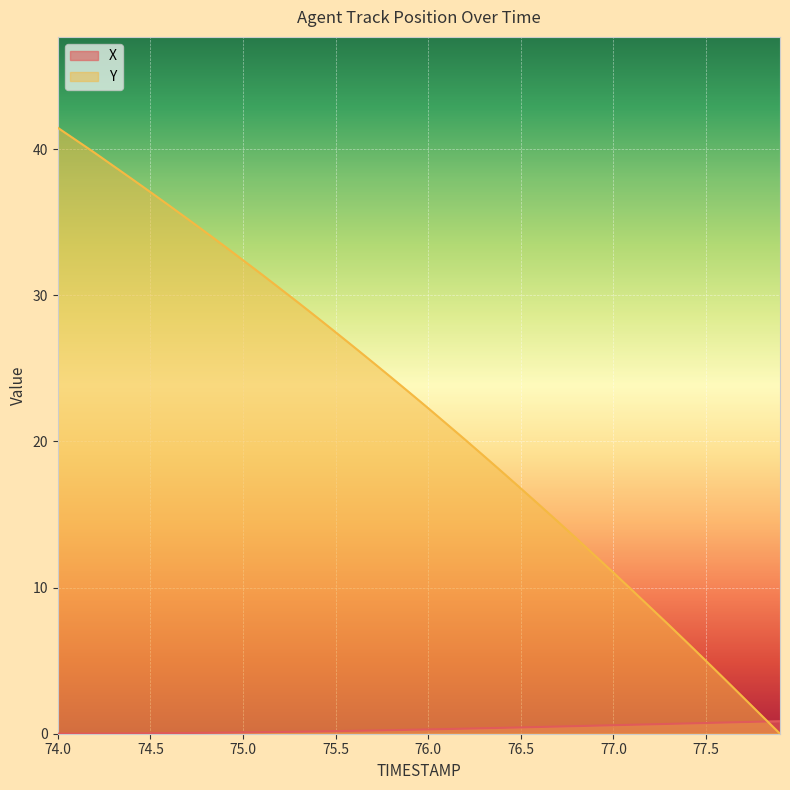

What is the average value of the X series?

0.3